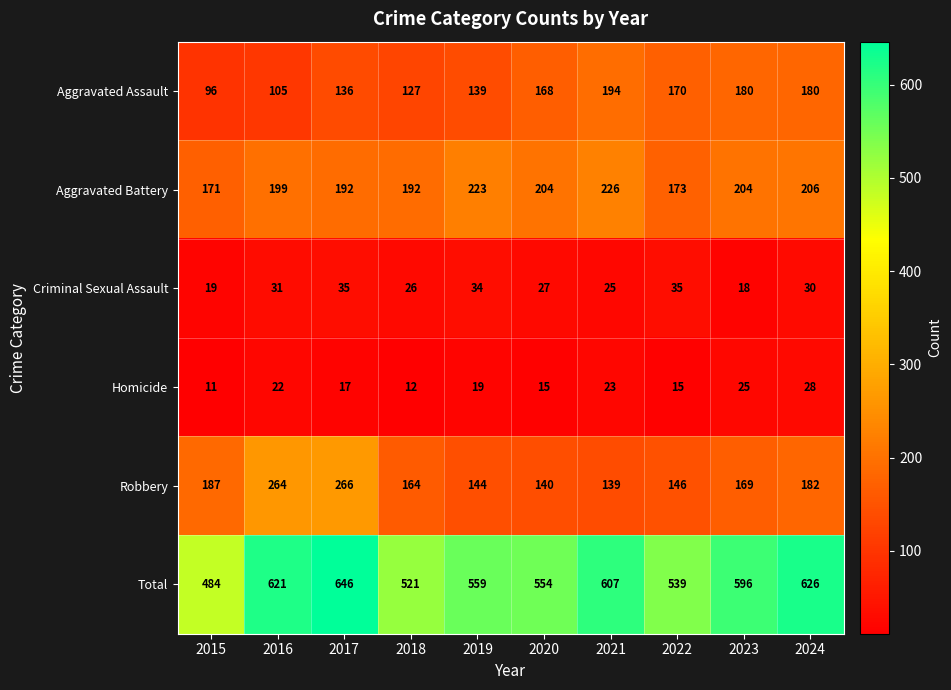

Is the value of Homicide at 2015 greater than the value of Robbery at 2024?

No